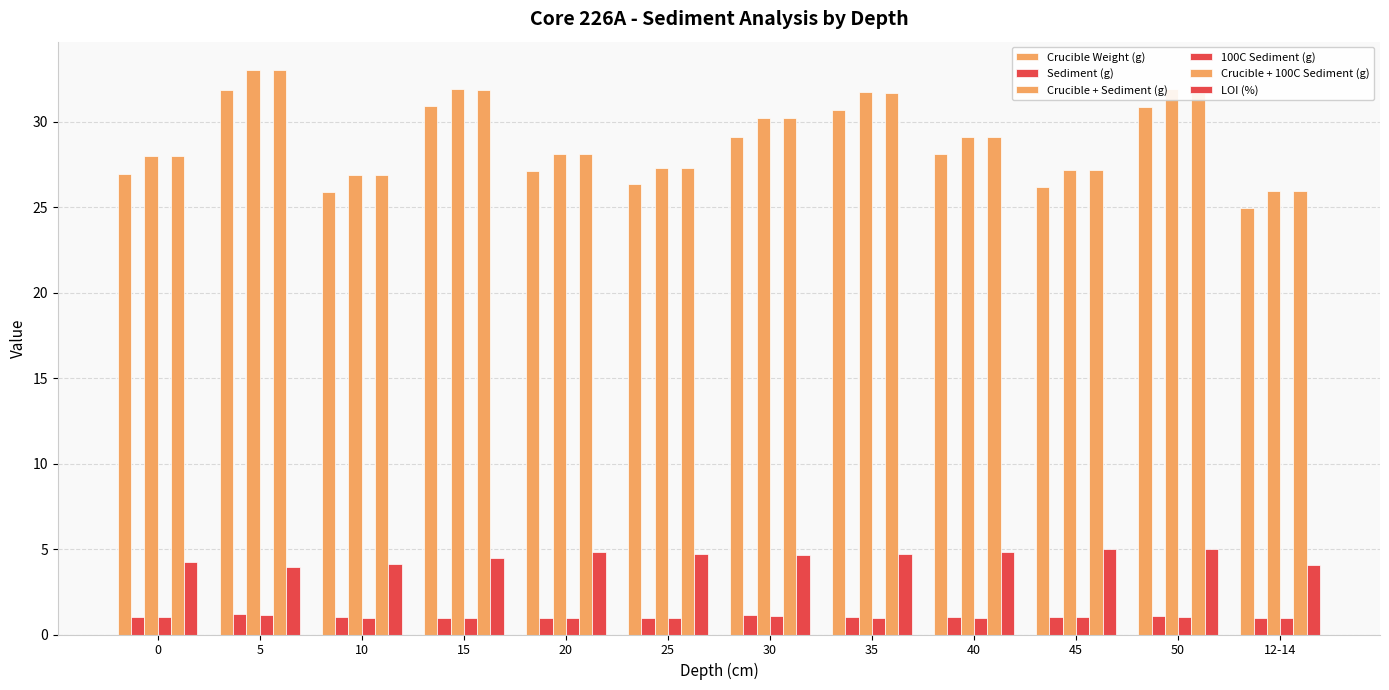

What is the label of the 10th bar from the left?

45